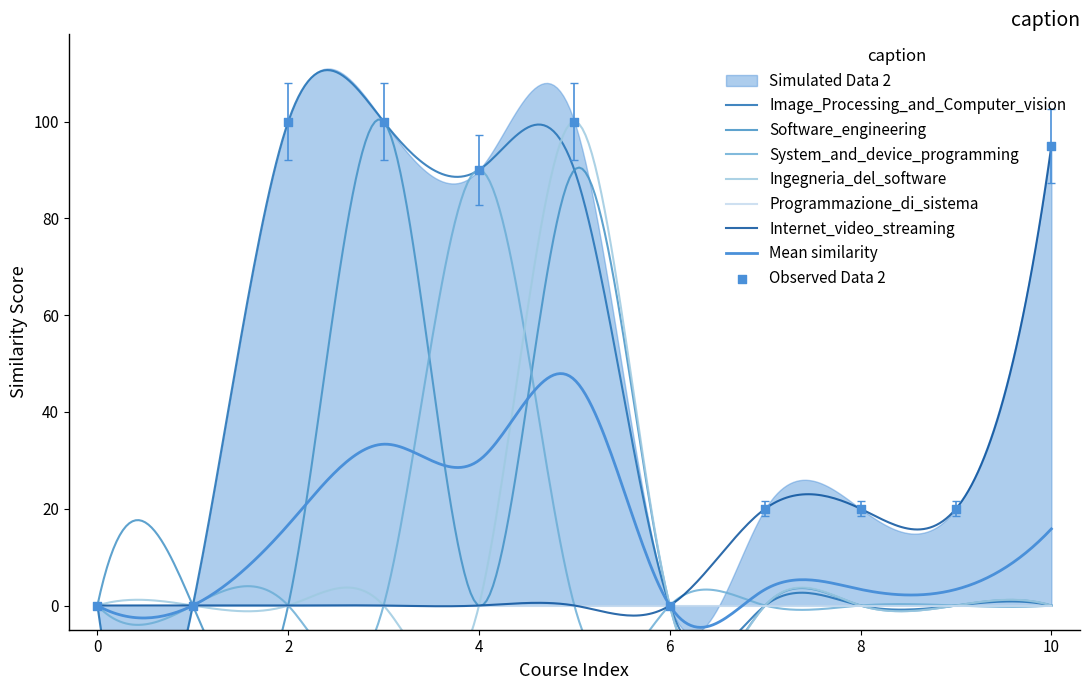

At how many categories does at least one series exceed 78?

5